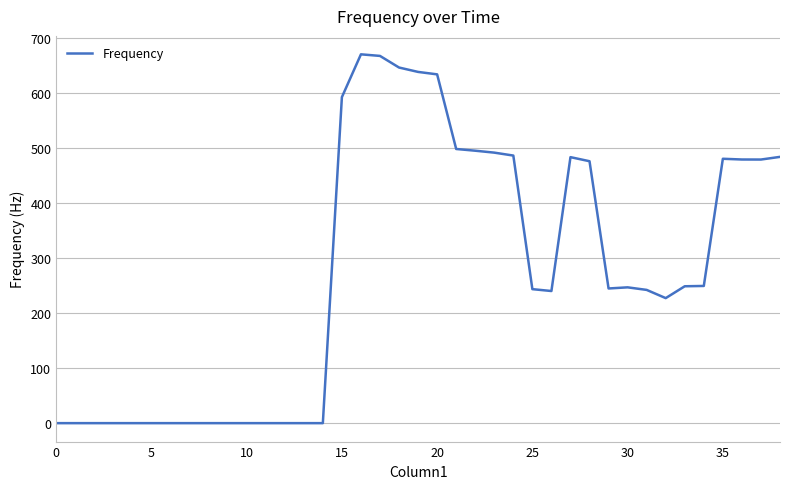

What is the sum of all values?

10657.0